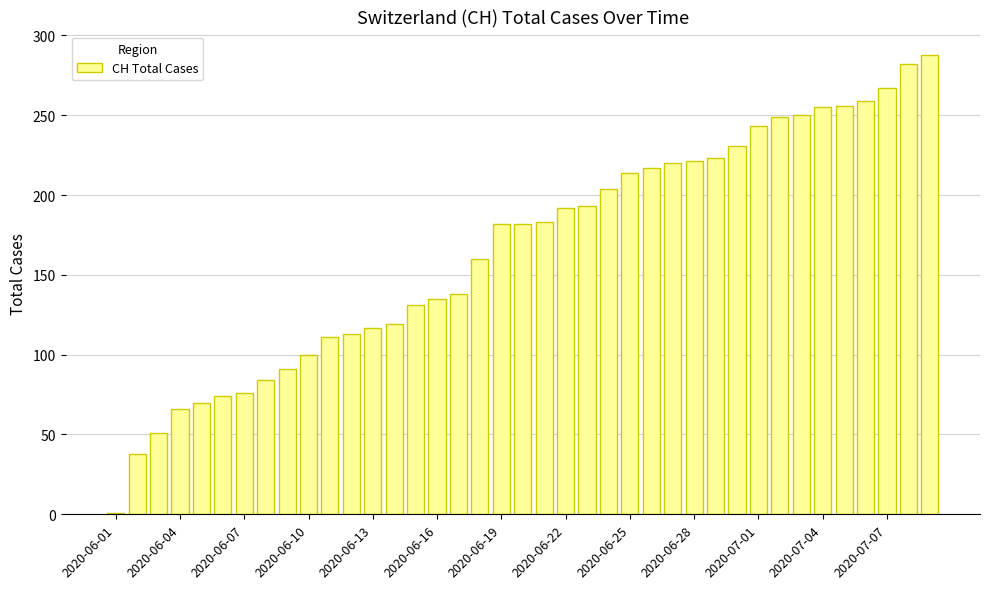

What is the greatest value displayed?

288